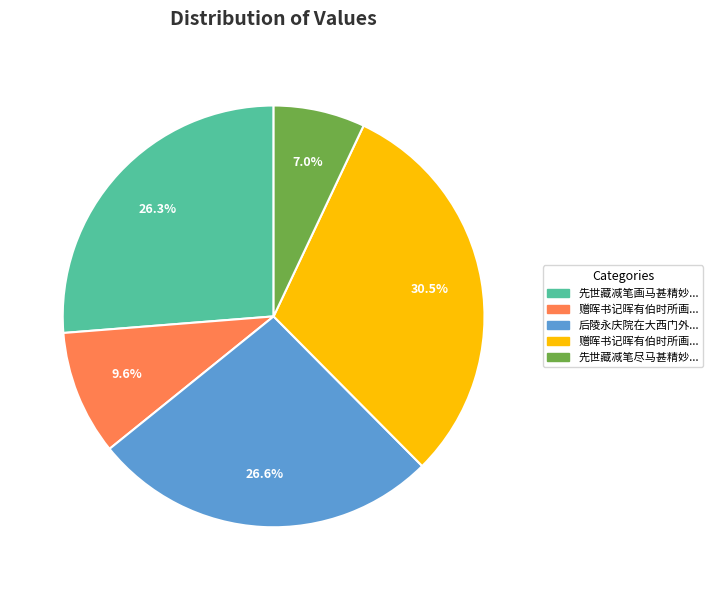

Does any single category account for the majority?

No